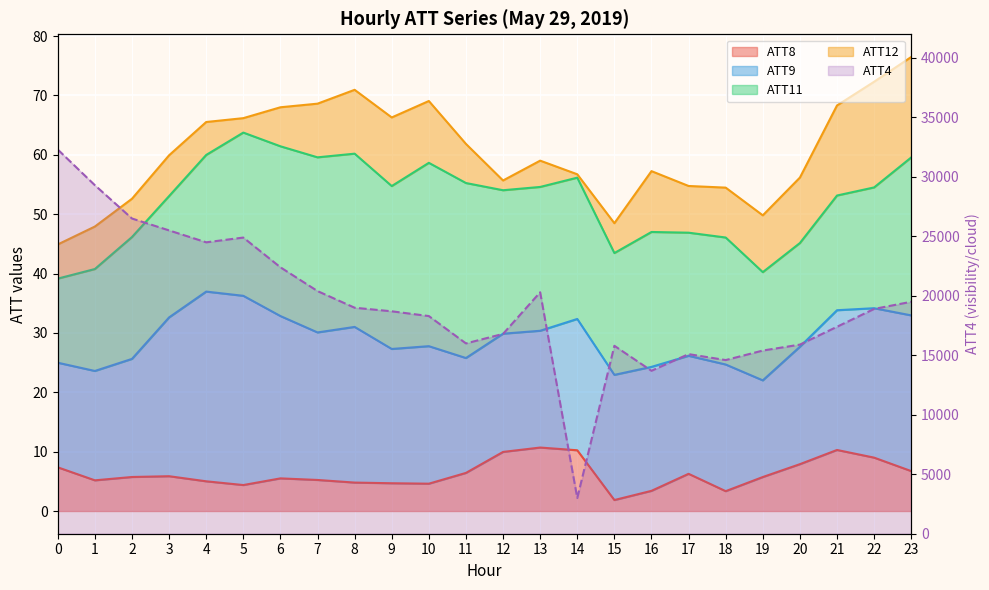

True or false: the data shows 6728 at 22.

False